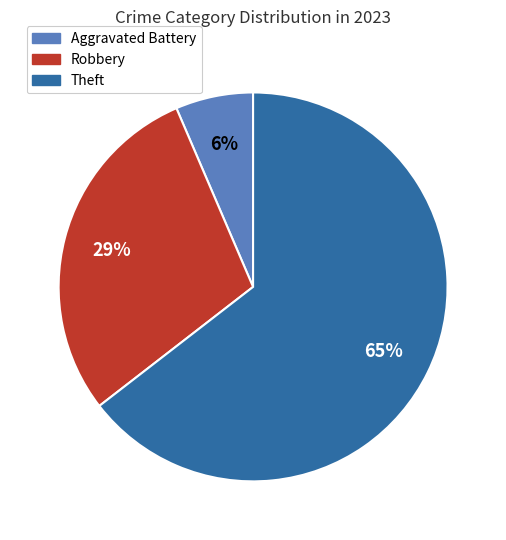

The Robbery slice represents 15% of the pie. True or false?

False